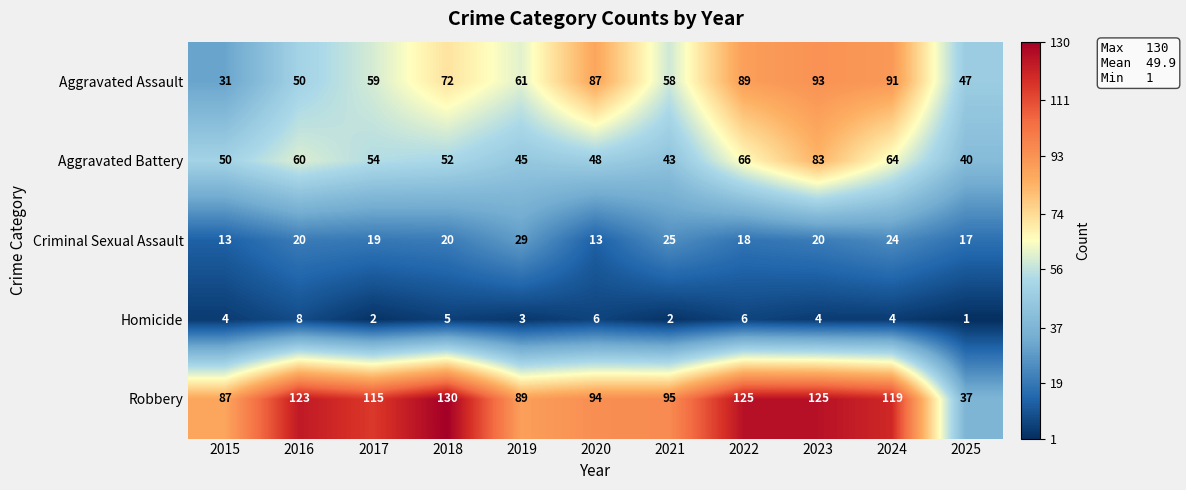

At which label does Robbery first exceed 115?

2016